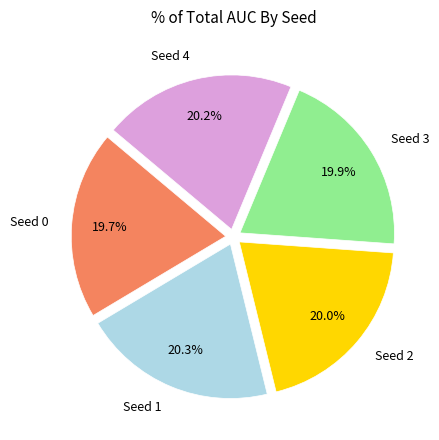

To the nearest percent, what percentage of the pie is Seed 0?

20%